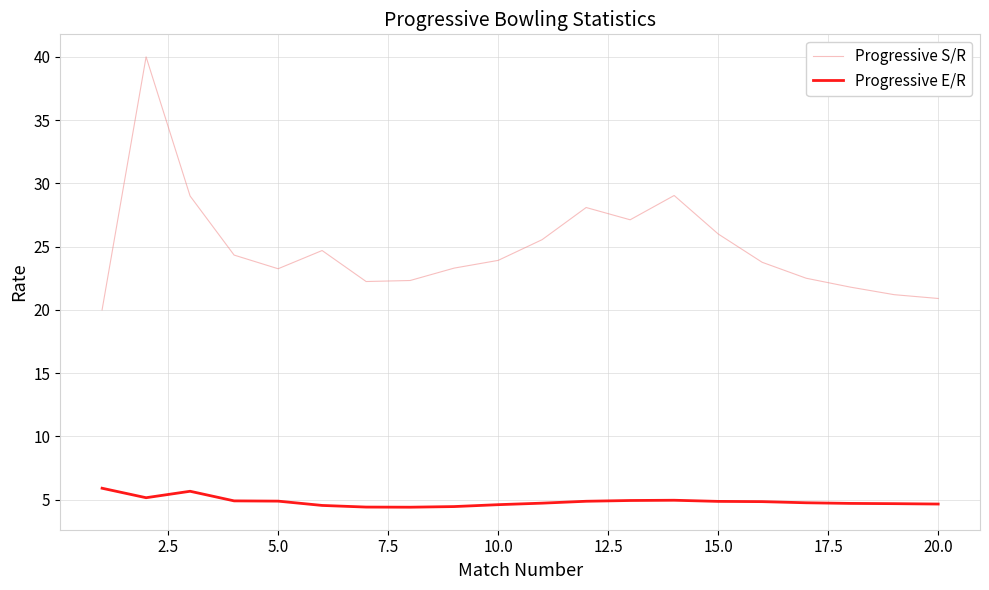

How many distinct data groups are displayed?

2